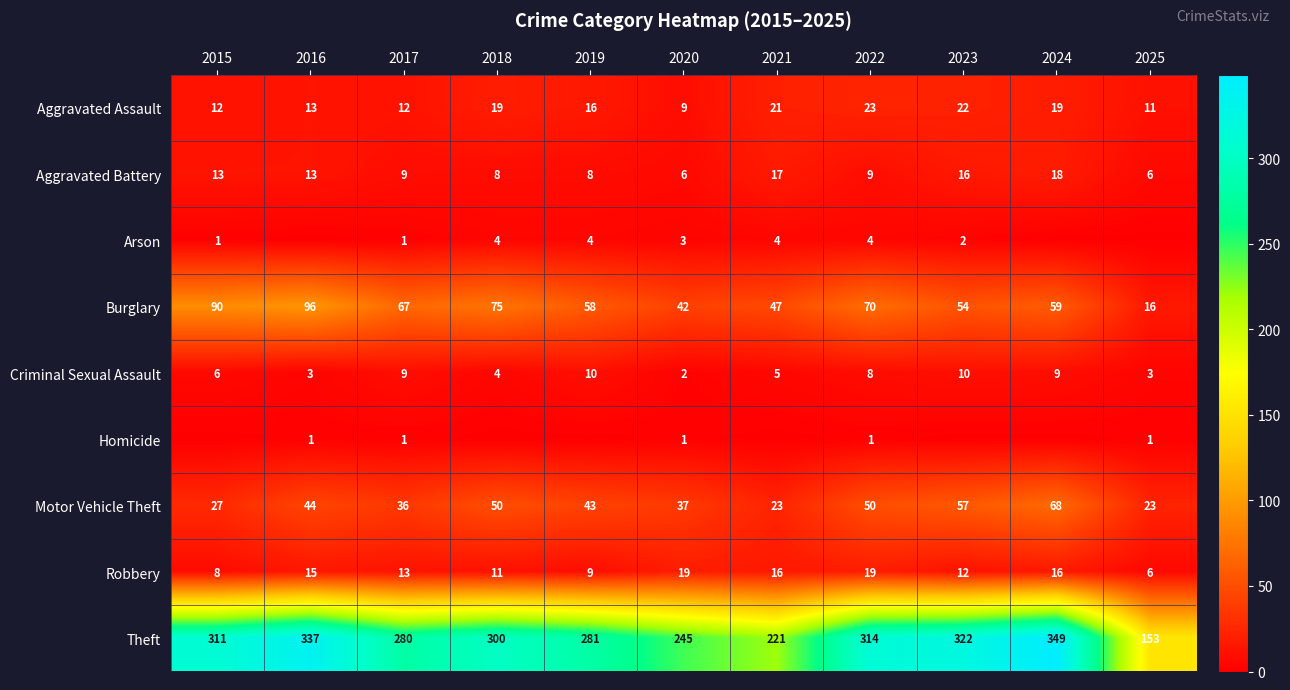

At which category is the sum across all series the highest?

2024